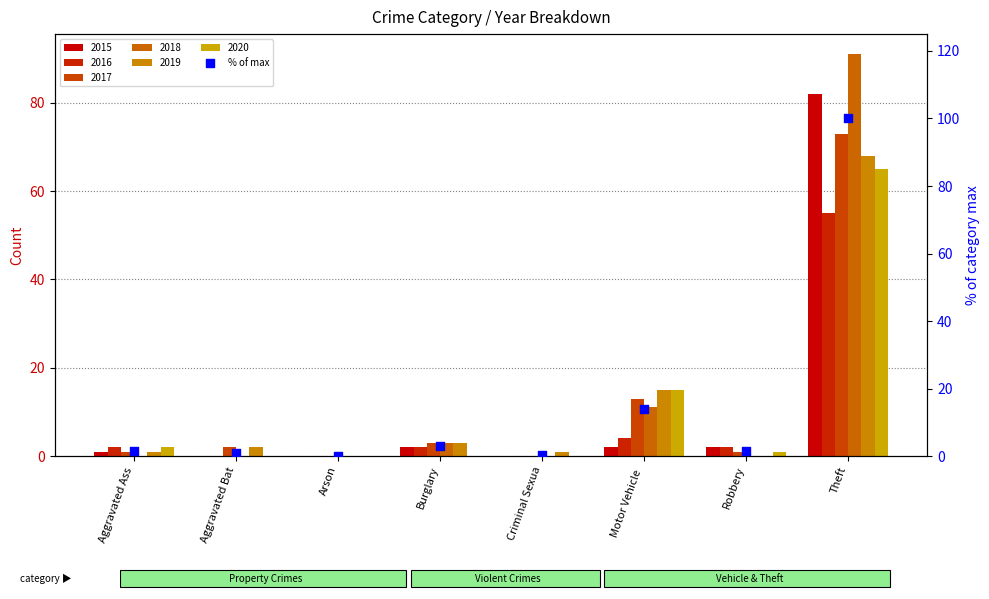

What is the change in value from Motor Vehicle  to Theft?

+86.2